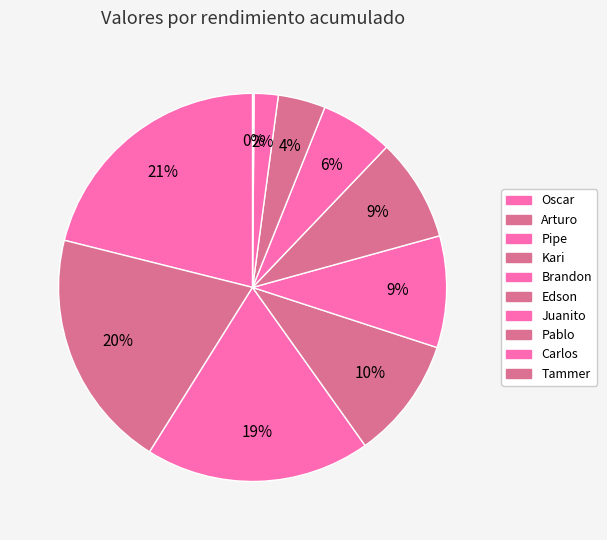

How many segments does this pie chart have?

10